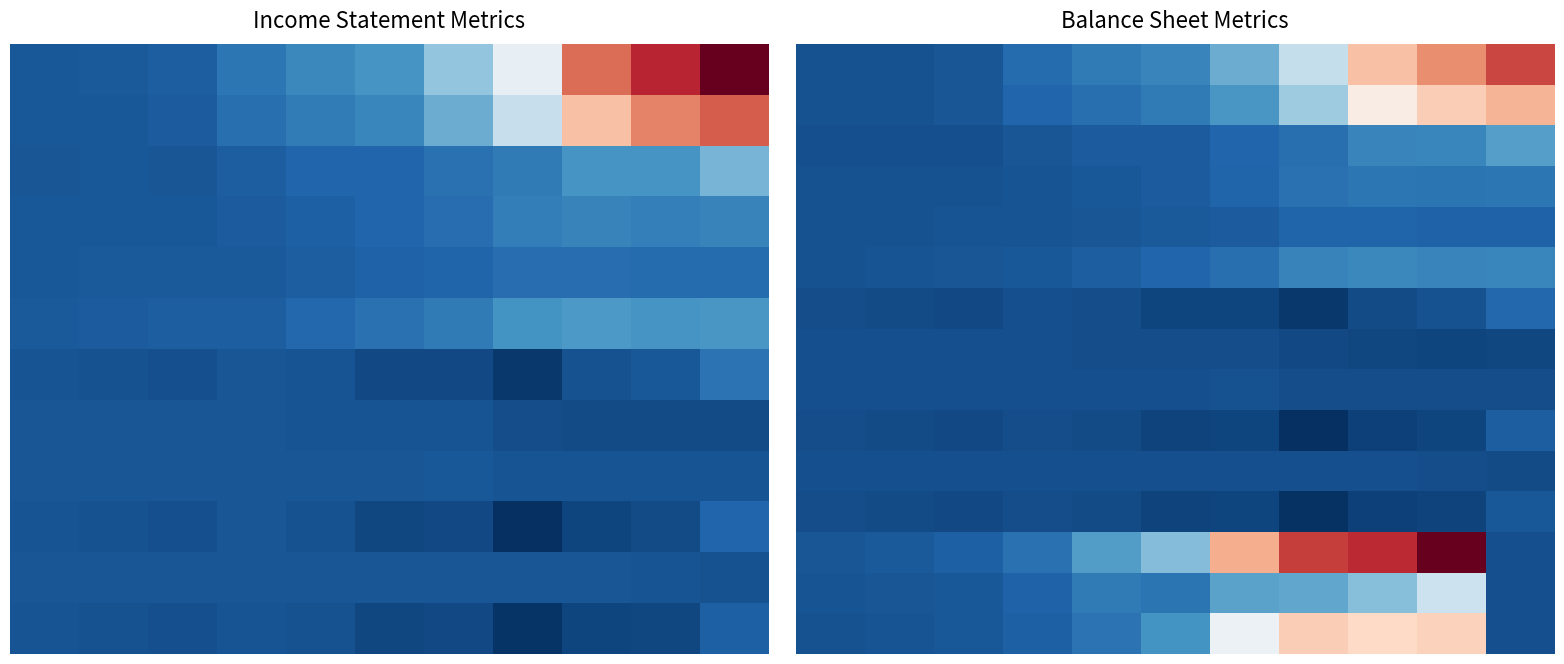

Which category has the highest value across all series?

9